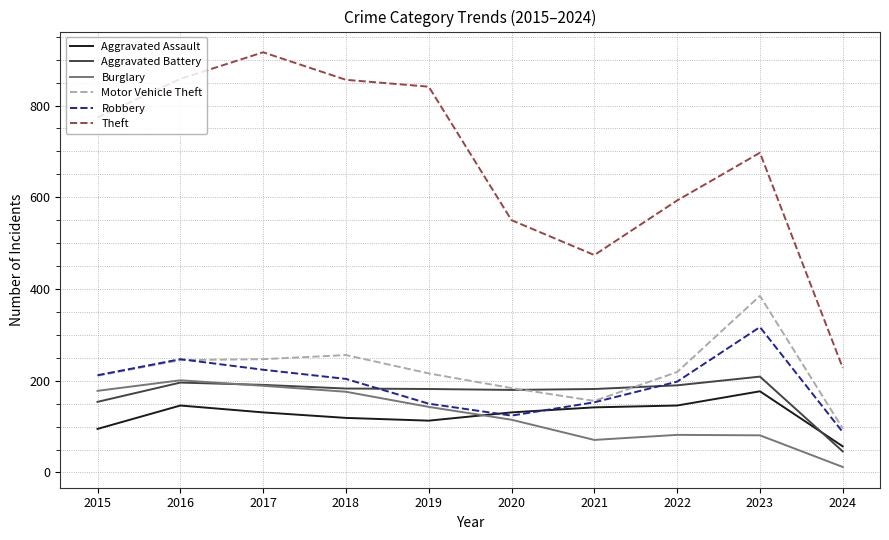

How many lines are shown in the chart?

6